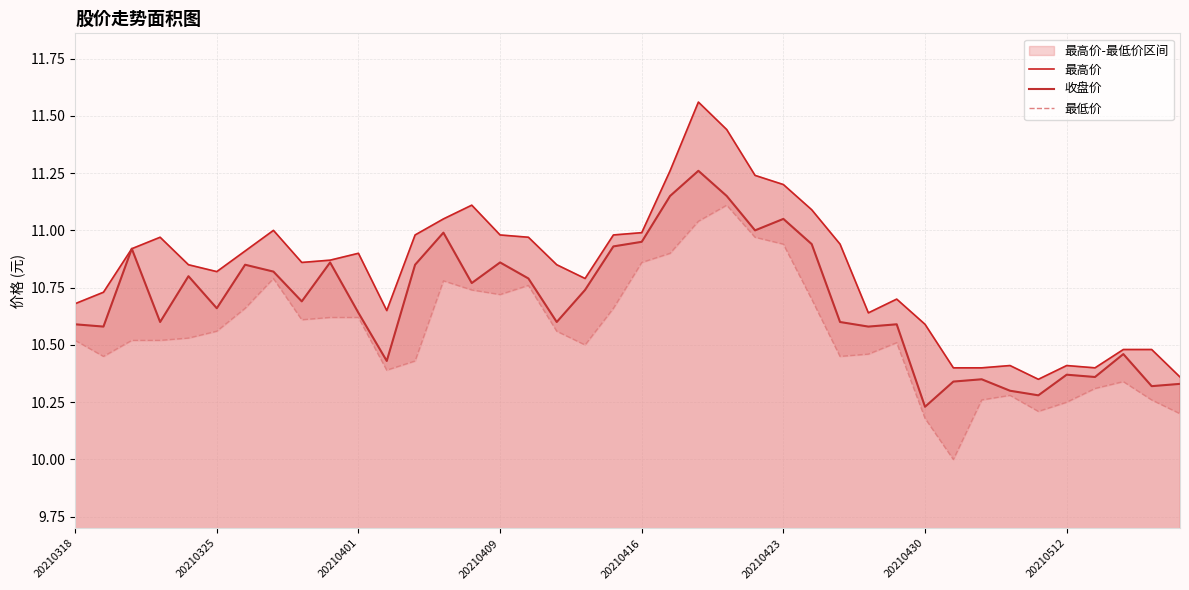

List the series in order of their peak value, lowest first.

最低价, 收盘价, 最高价